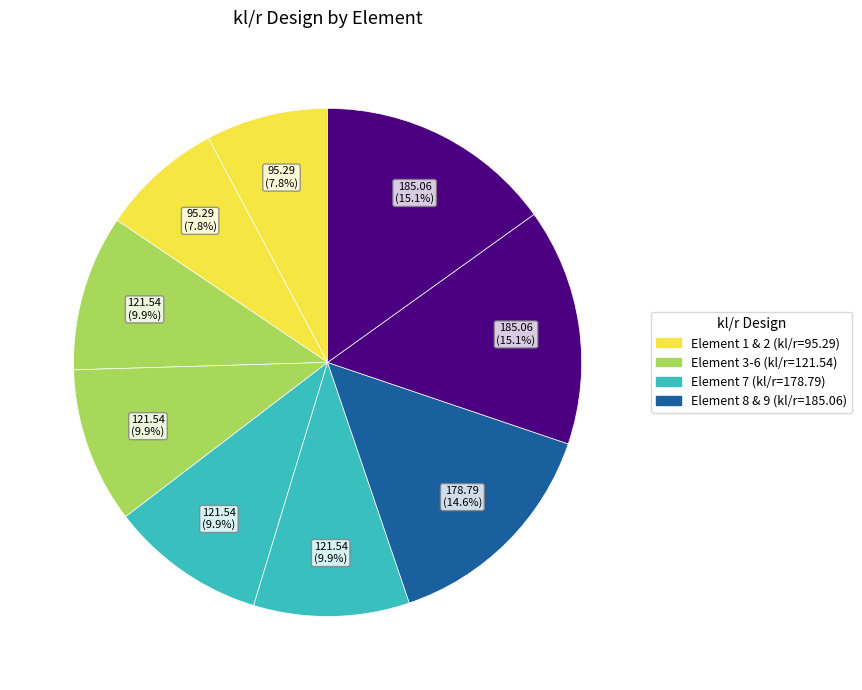

To the nearest percent, what is the average slice percentage?

11%